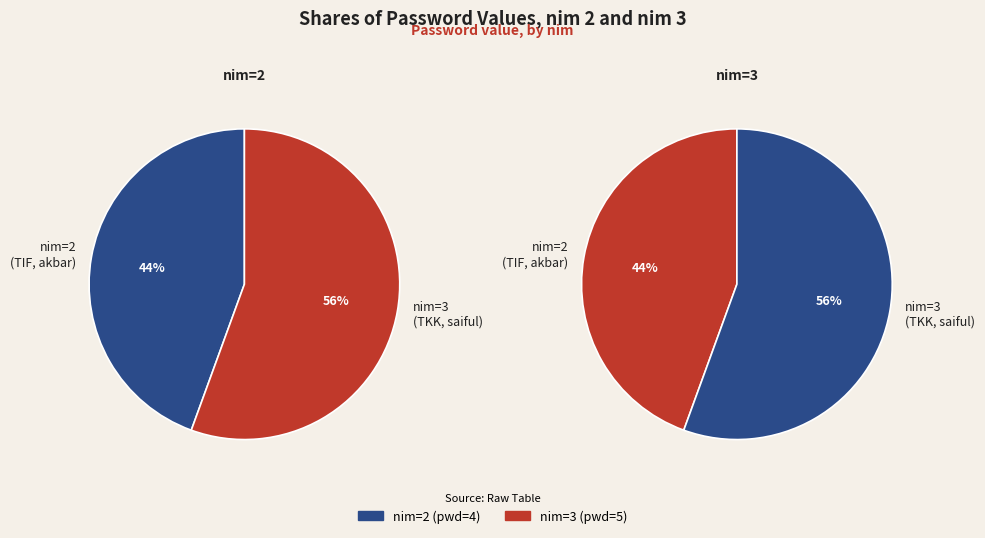

The 3 slice represents 45% of the pie. True or false?

False